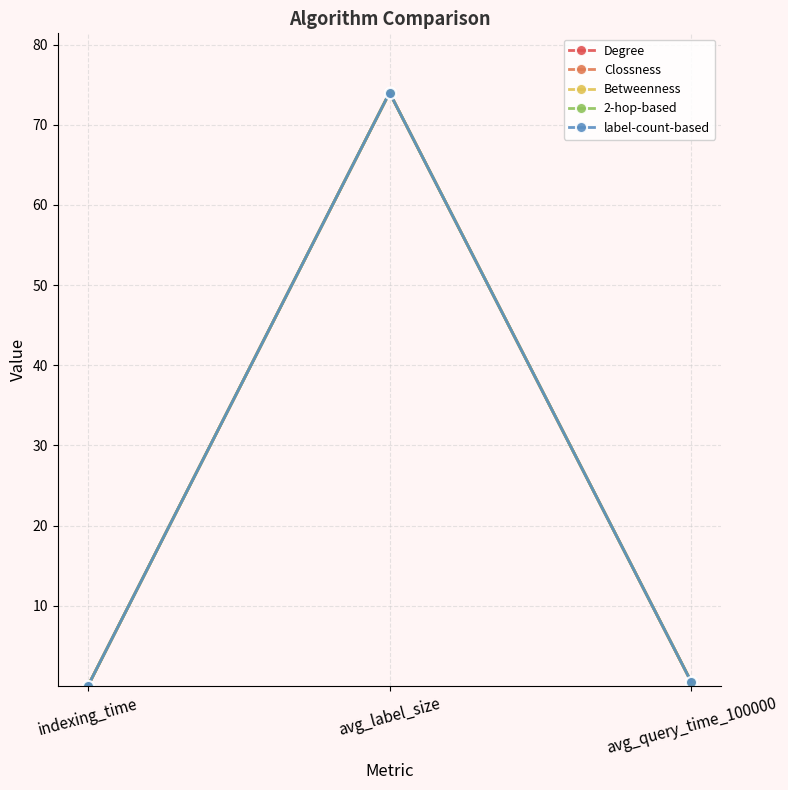

At how many categories does at least one series exceed 59?

1